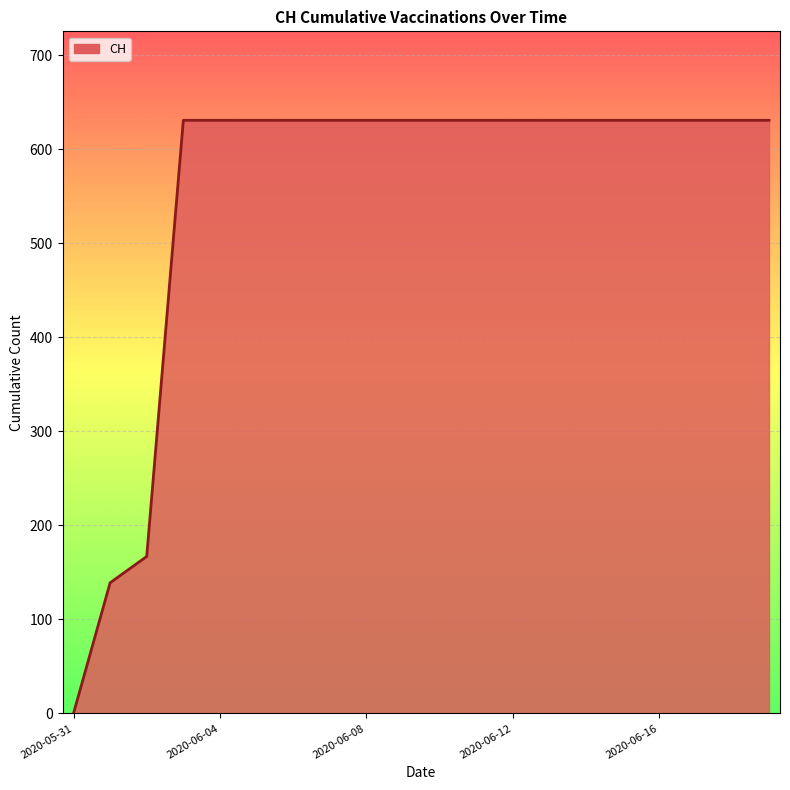

What is the greatest value displayed?

631